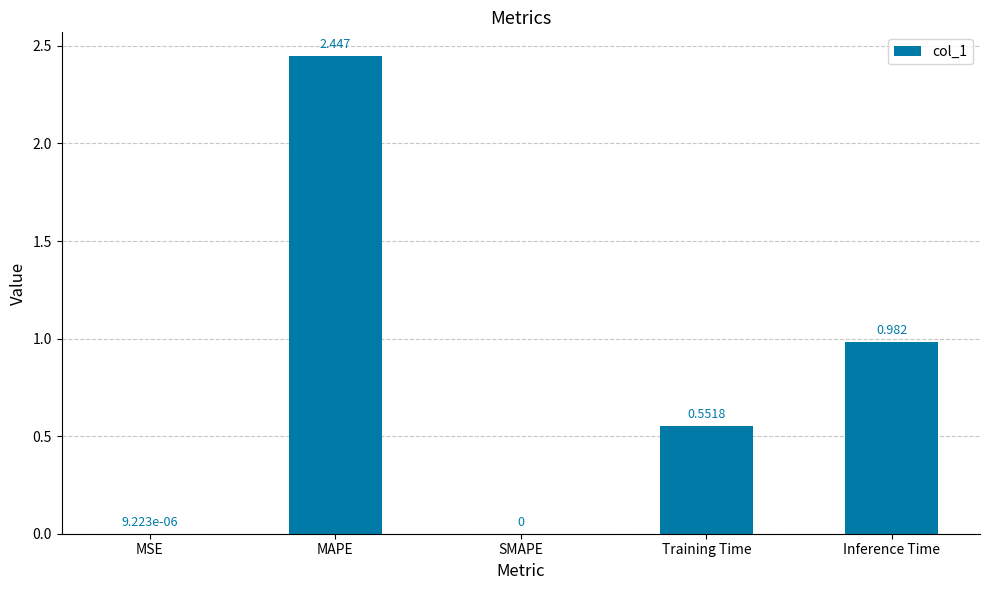

Which label corresponds to the largest value in the chart?

MAPE